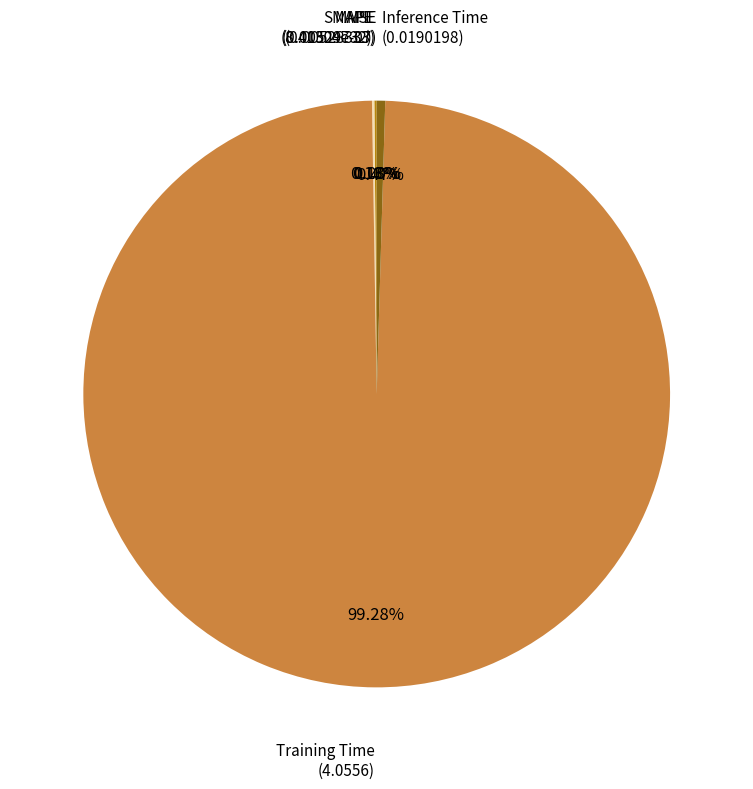

Is there any slice that represents more than half of the pie?

Yes